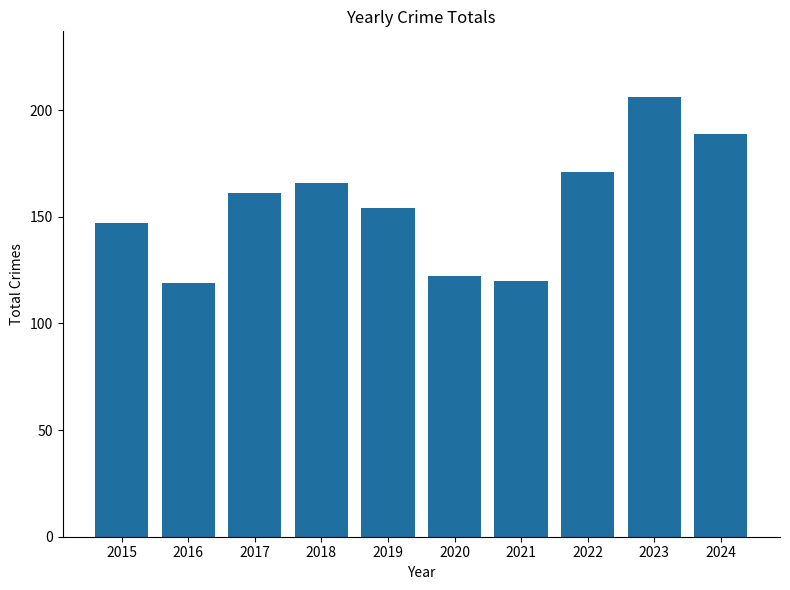

The value at 2022 is 171. True or false?

True